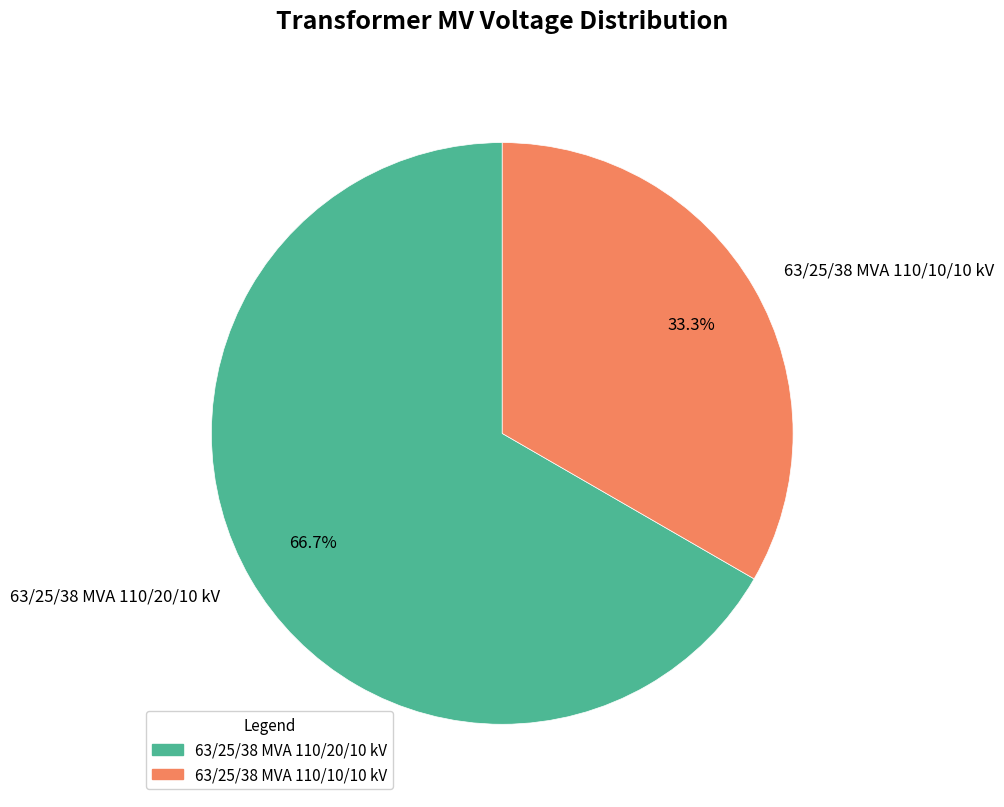

How many segments does this pie chart have?

2